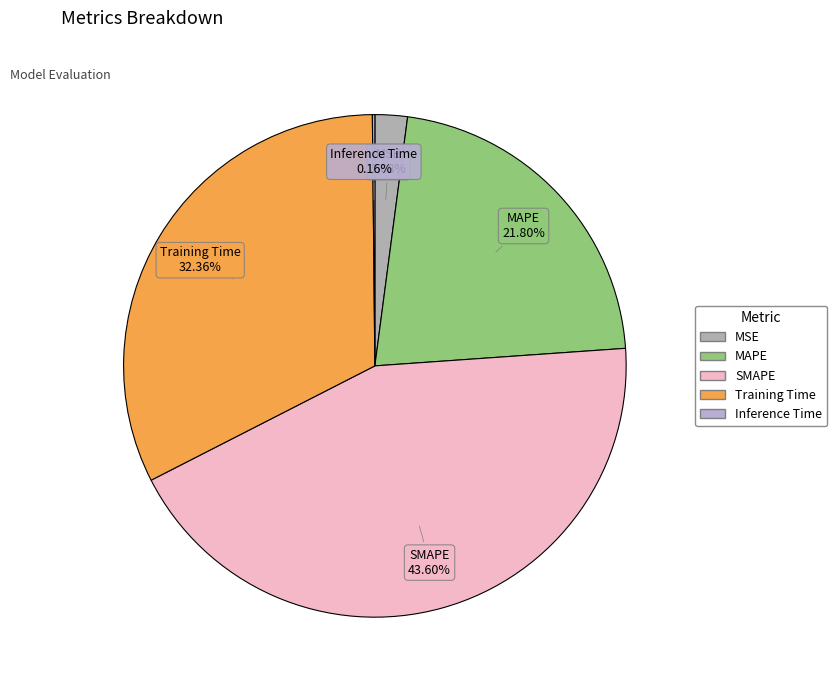

To the nearest percent, what is the difference between the largest and smallest slice percentages?

43%